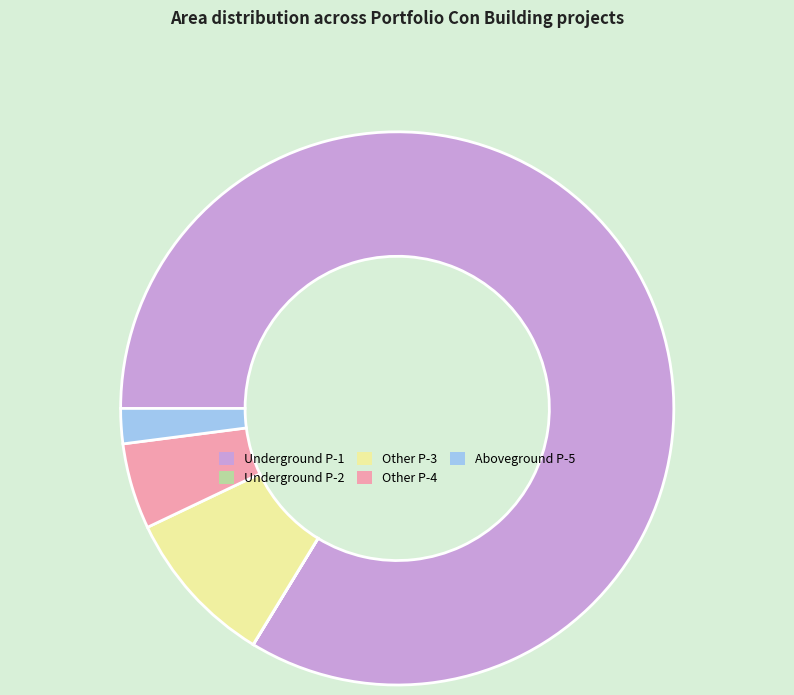

Which has a higher value, Other P-4 or Other P-3?

Other P-3